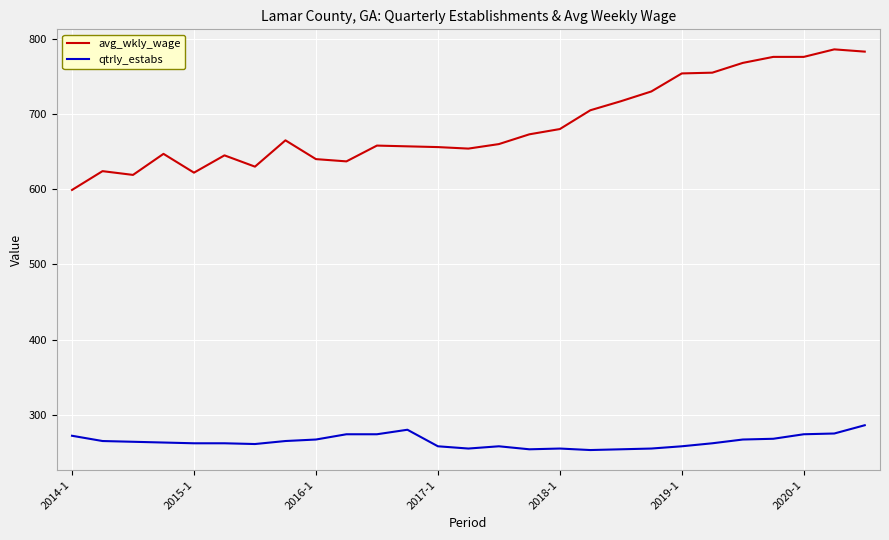

What is the smallest value displayed?

253